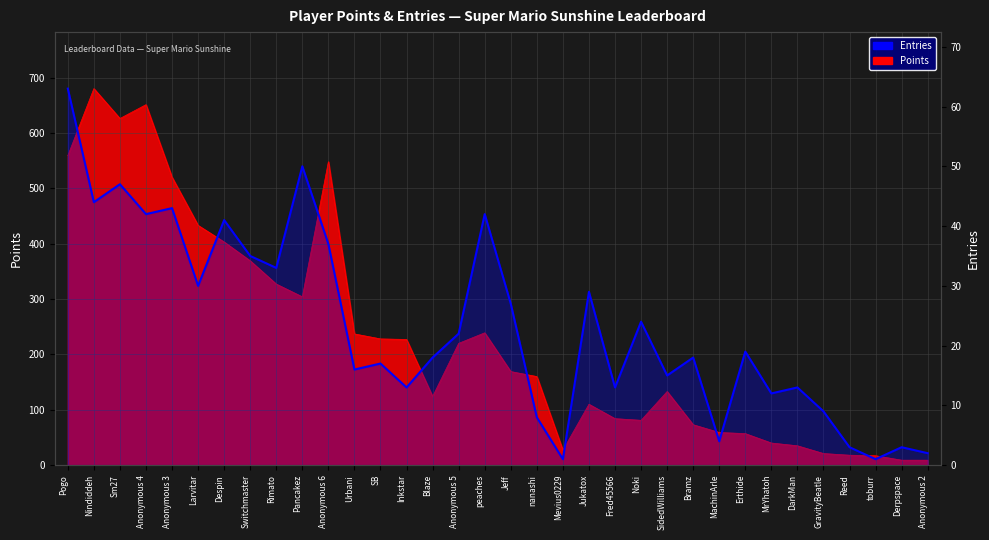

At which label is the value closest to 32?

Rimato